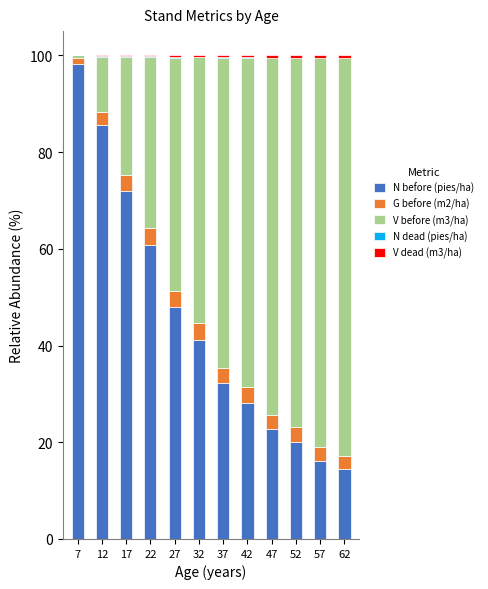

What is the maximum value for N before (pies/ha)?

98.2